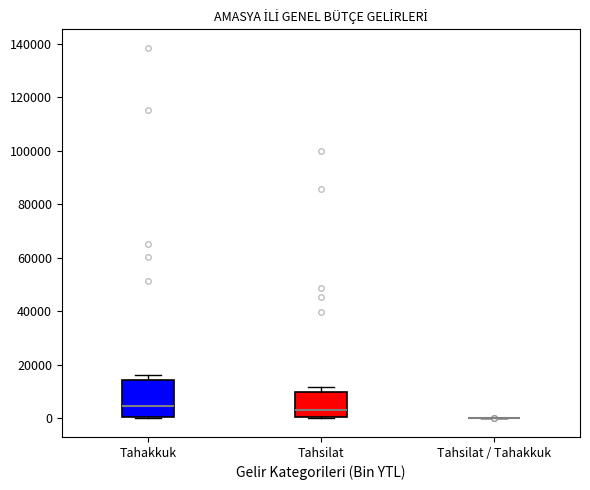

Where is the upper edge of the box for Tahsilat on the y-axis? The values are not printed on the chart, so give them approximately, as read against the axis.

10000